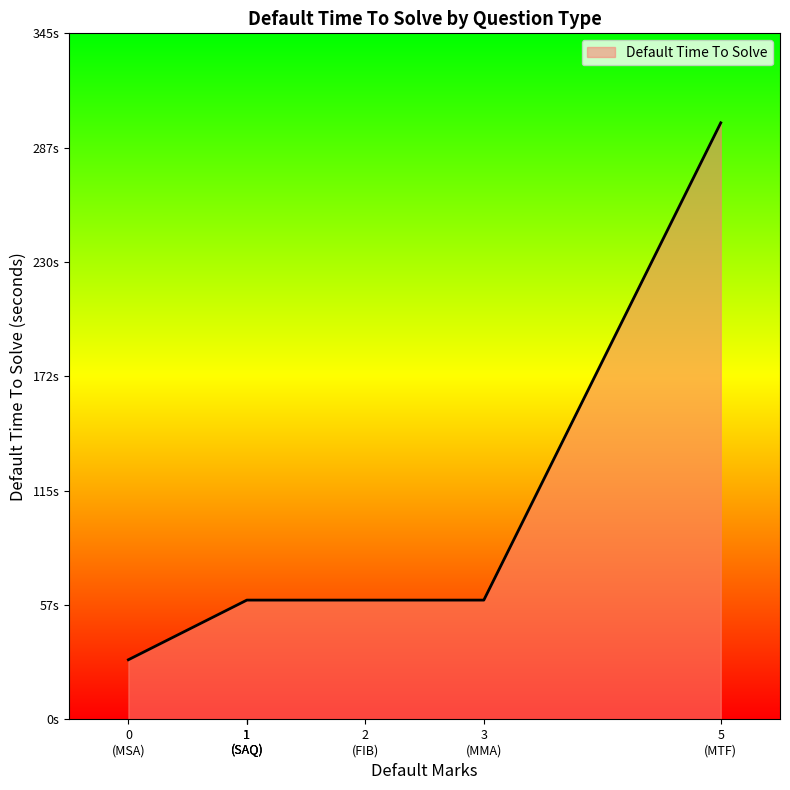

What is the value of the 4th point from the left?

60